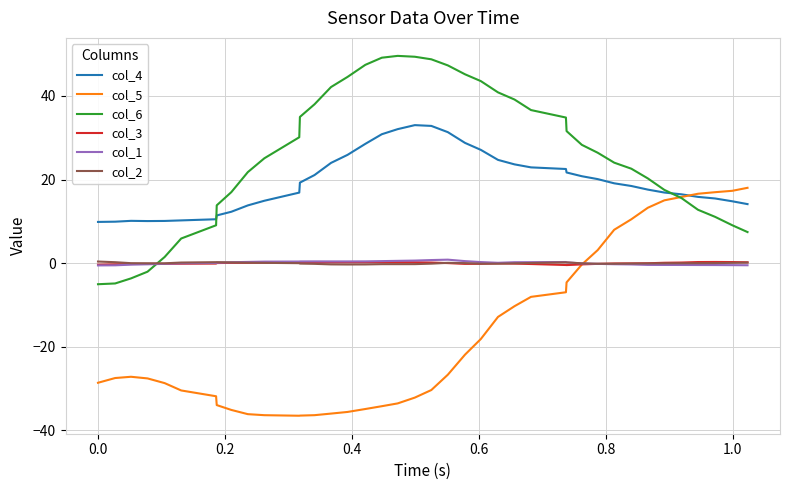

Which series has the largest total across all categories?

col_6